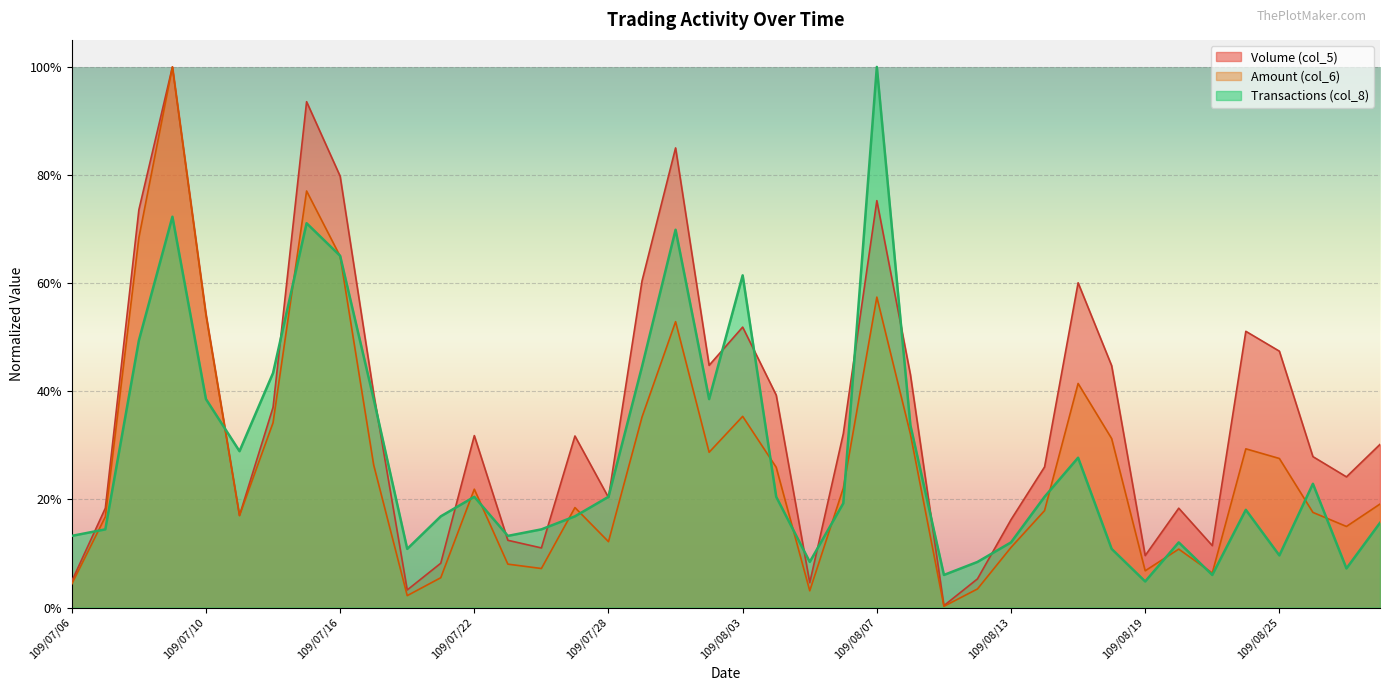

Is the value of Volume (col_5) at 109/08/18 greater than the value of Amount (col_6) at 109/08/18?

Yes